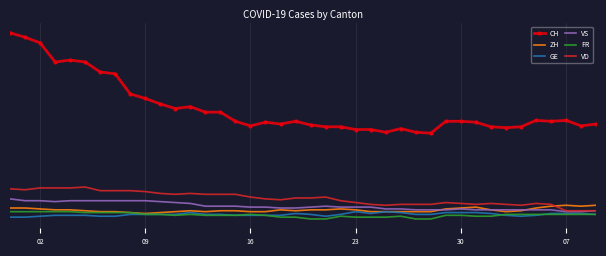

Which series has the widest spread of values?

CH